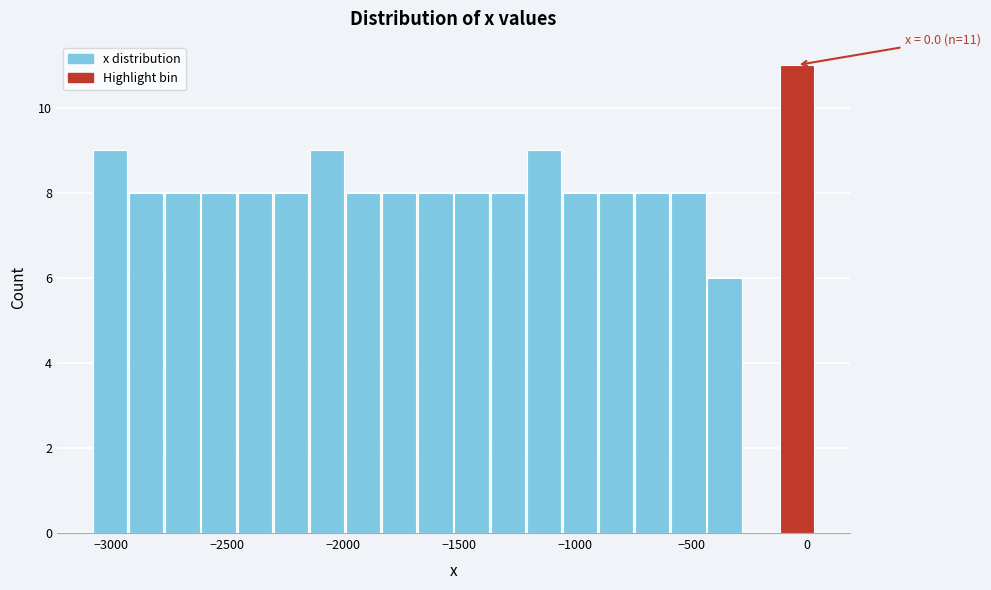

Around what value on the x-axis is the tallest bar? Give the approximate position of its centre, as read against the axis.

-50